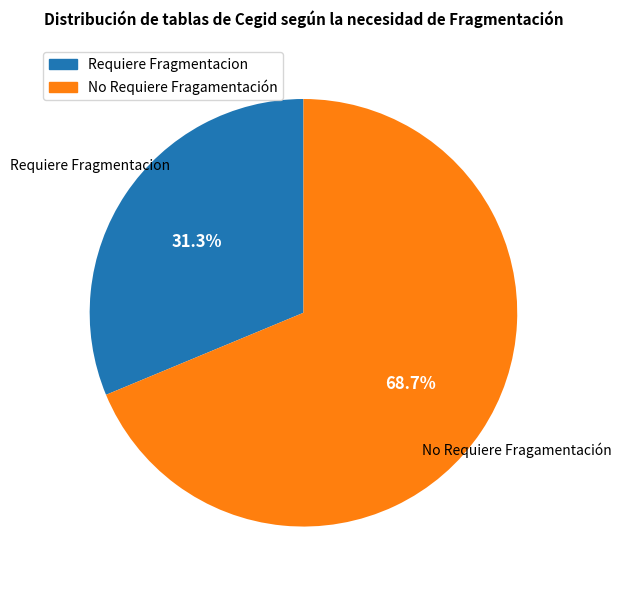

How many slices are in this pie chart?

2